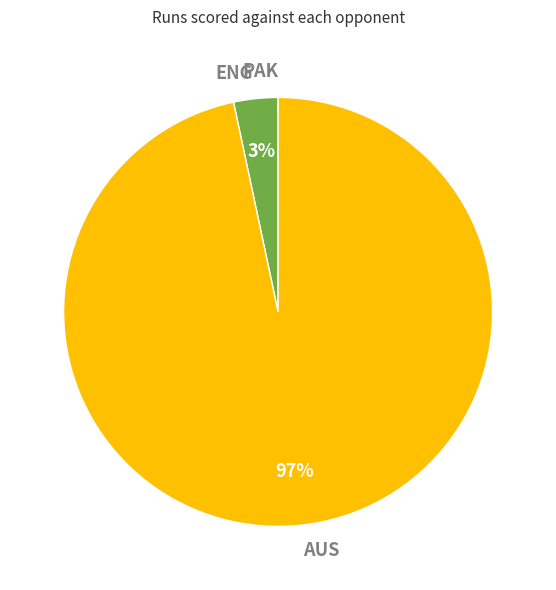

Is it true that ENG is 3% of the pie?

True